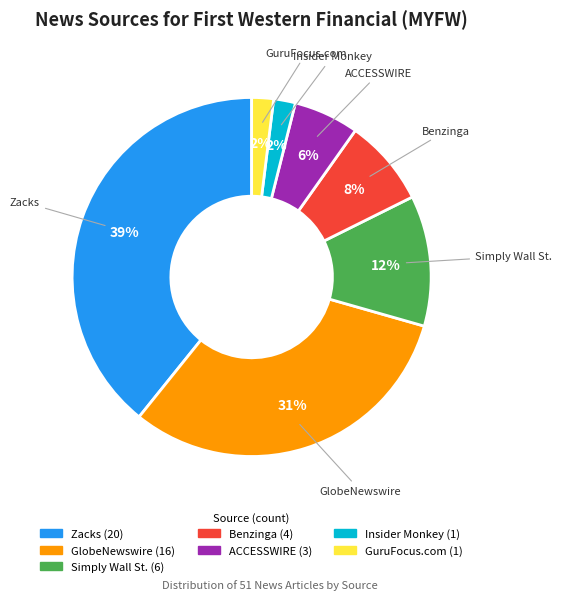

Which has a higher value, GuruFocus.com or Zacks?

Zacks